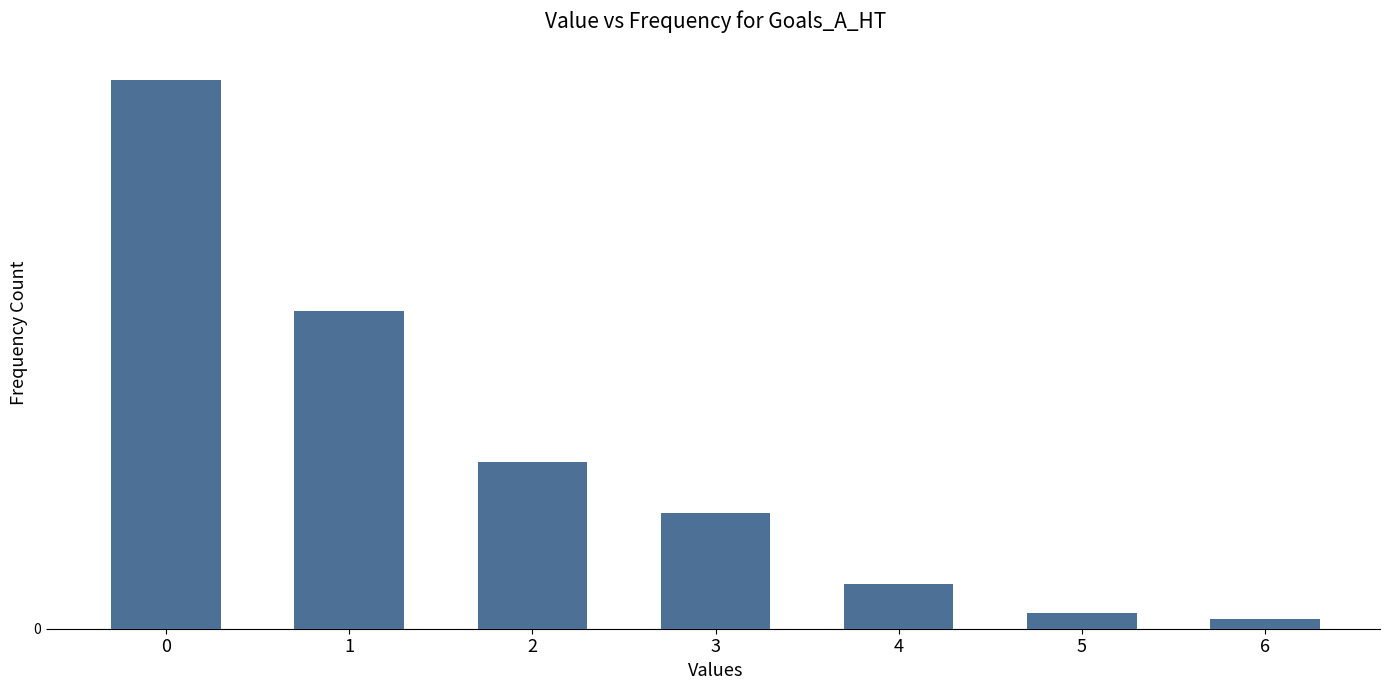

What is the difference between the values at 4 and 2?

38